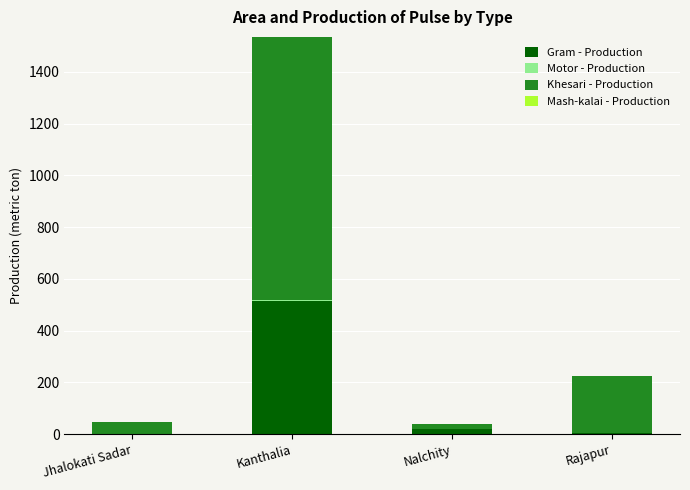

What is the sum of all Gram - Production values?

541